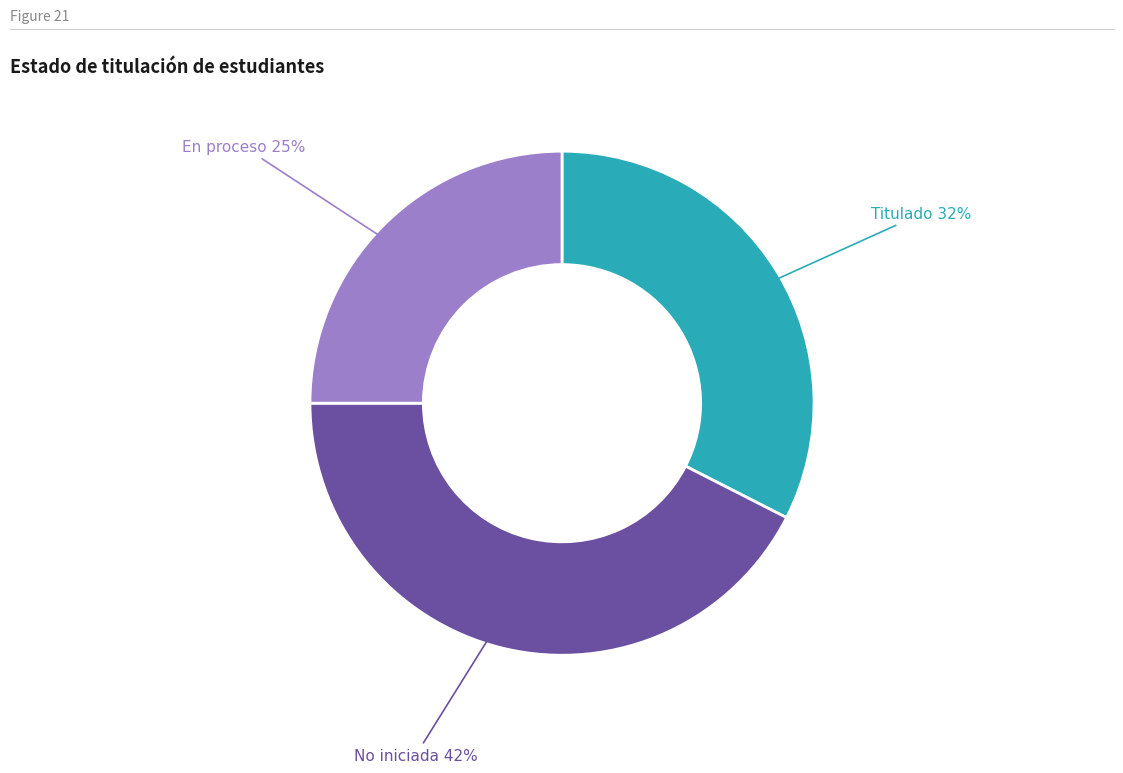

To the nearest percent, what is the average slice percentage?

33%